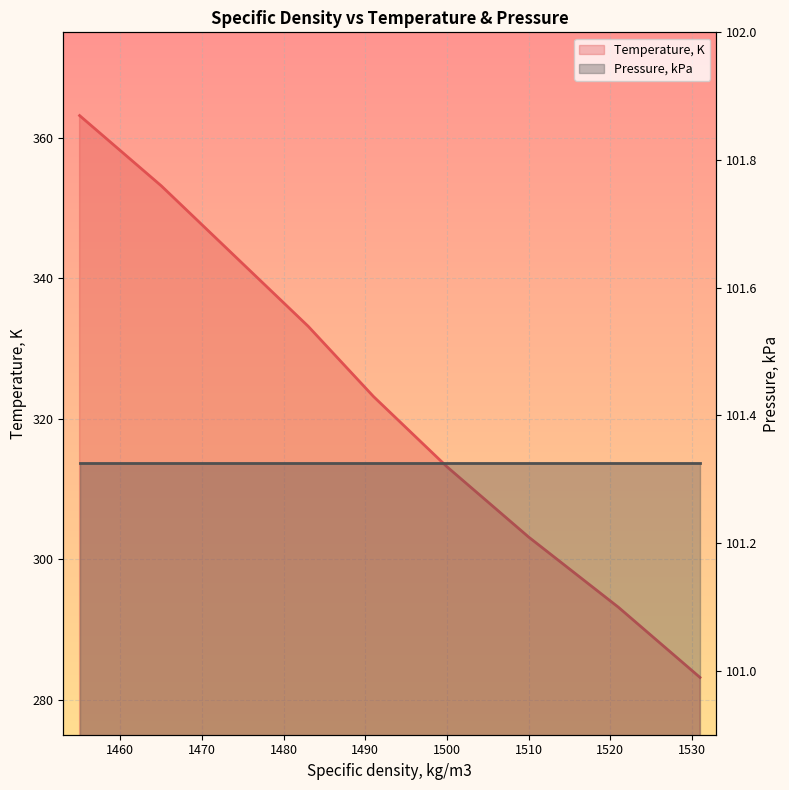

How many data points are less than 323?

4